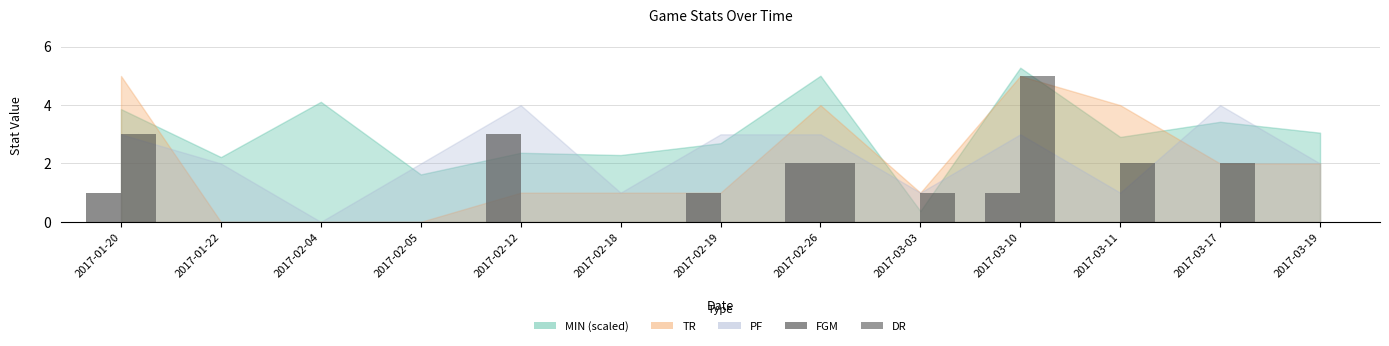

Which series has the largest total across all categories?

DR